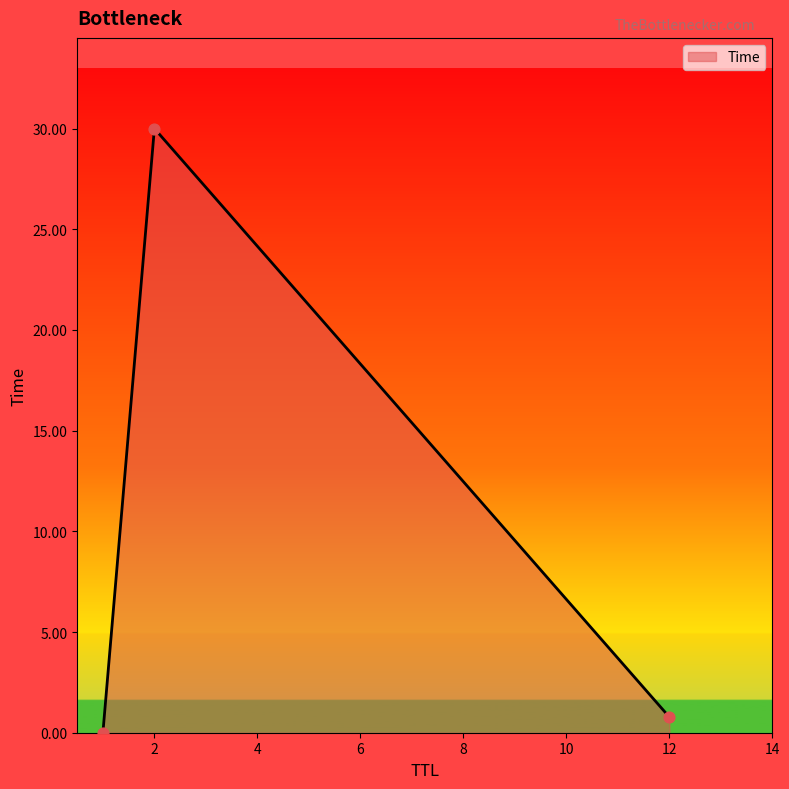

What is the average value?

10.3